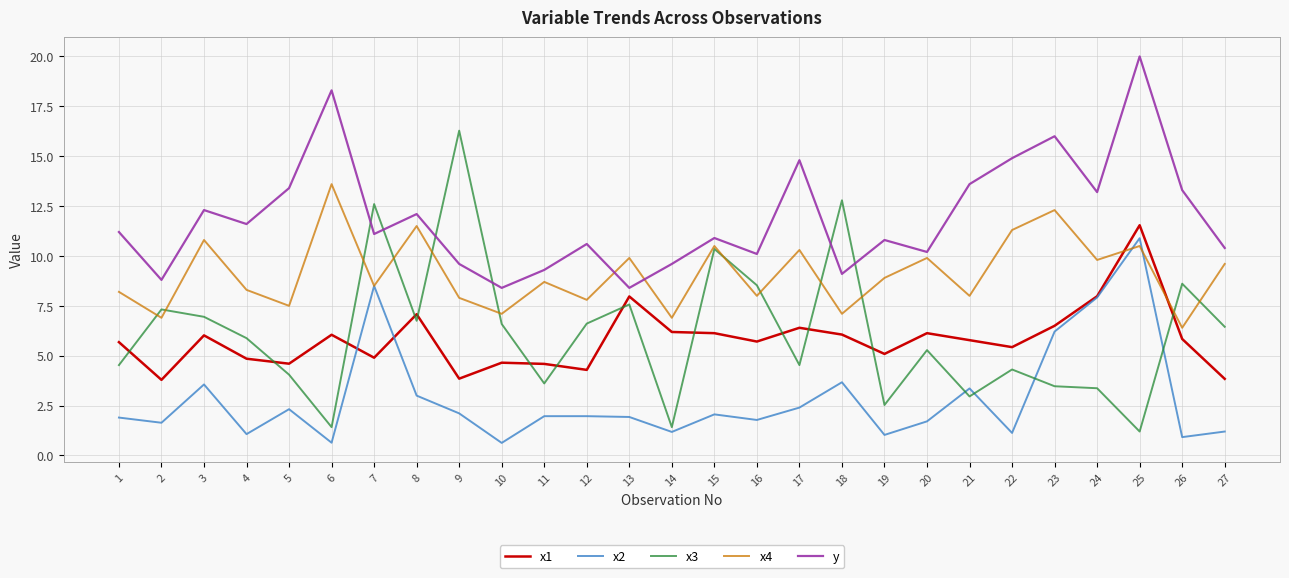

At which category is the sum across all series the highest?

25